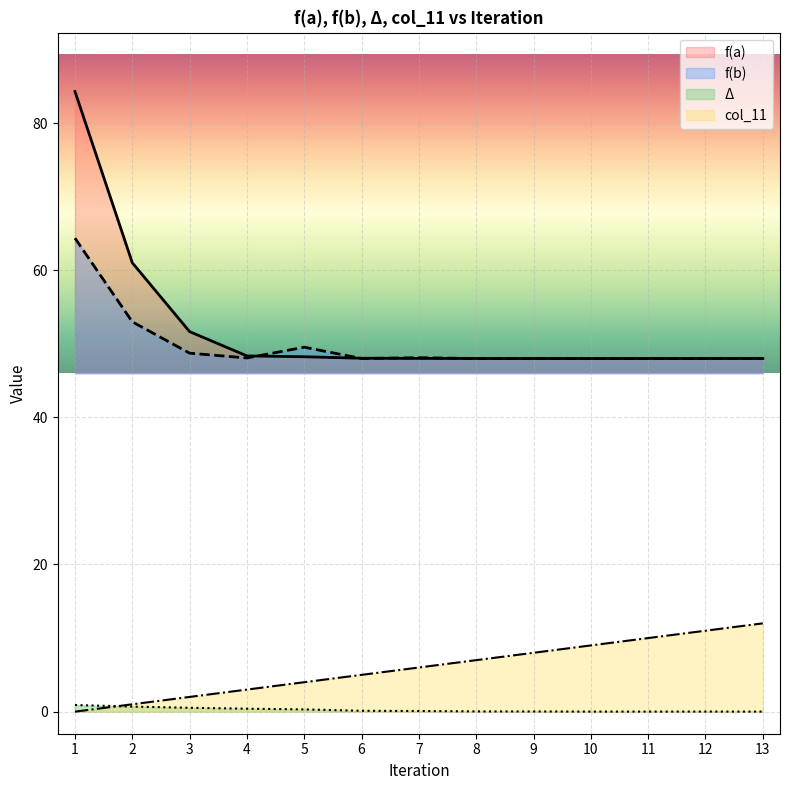

Rank the series by their maximum value, from highest to lowest.

f(a), f(b), col_11, Δ